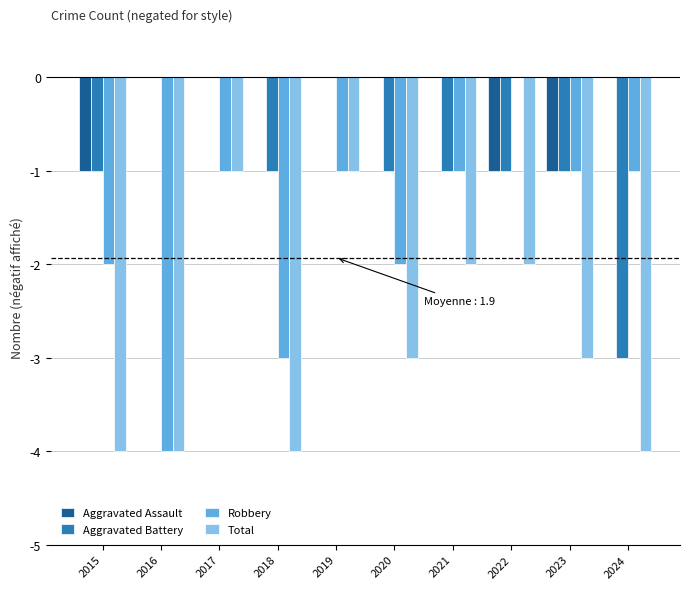

What are all the series names shown in the legend?

Aggravated Assault, Aggravated Battery, Robbery, Total